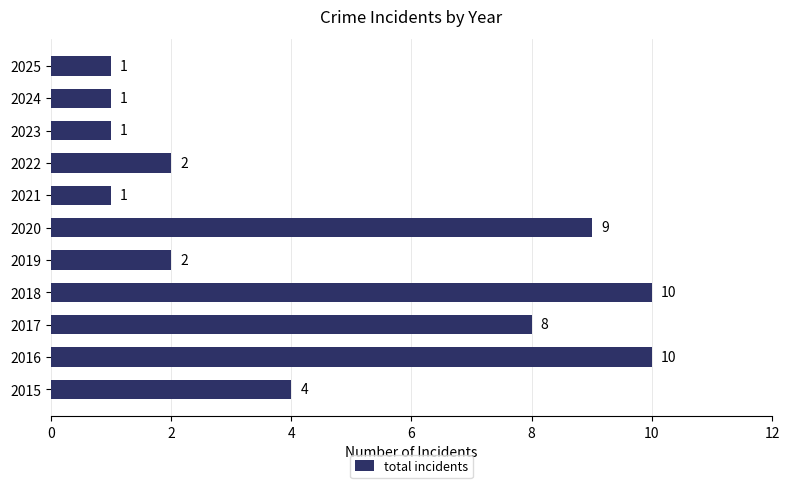

At which label is the value closest to 5?

2015